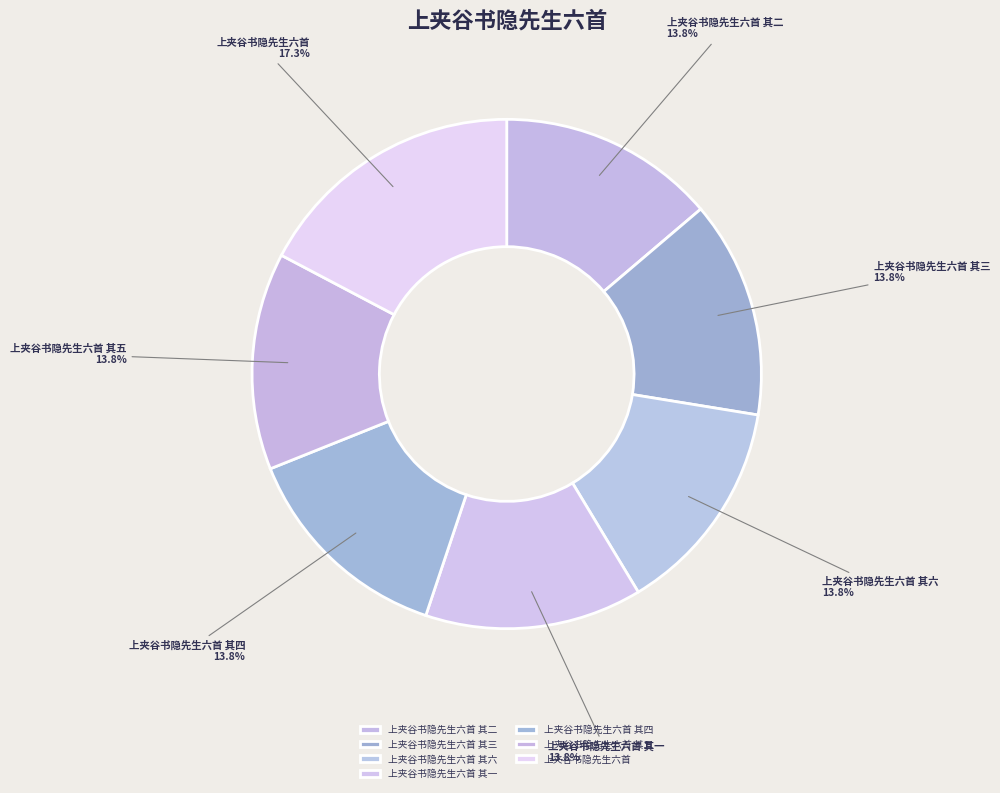

To the nearest percent, what percentage of the pie is 上夹谷书隐先生六首 其五?

14%